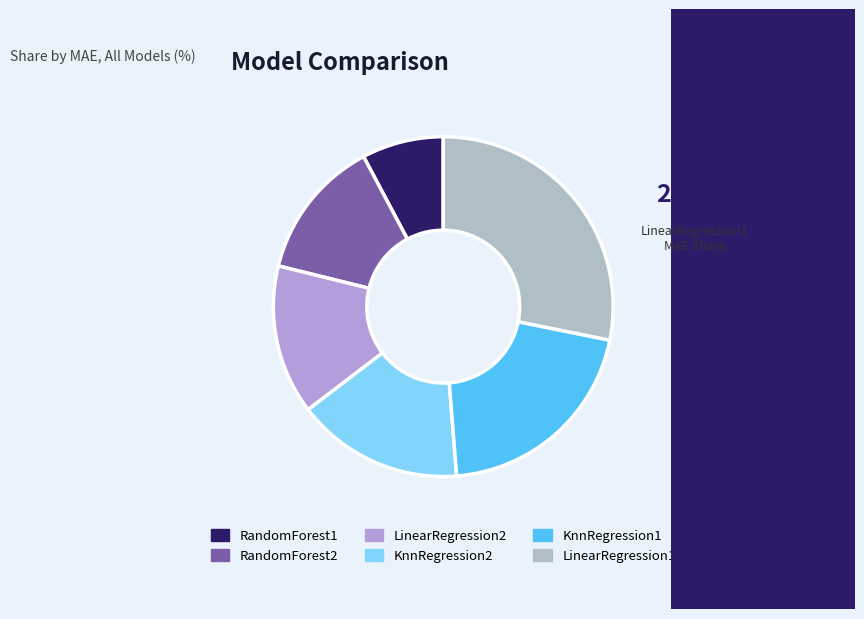

To the nearest percent, what is the difference between the largest and smallest slice percentages?

20%